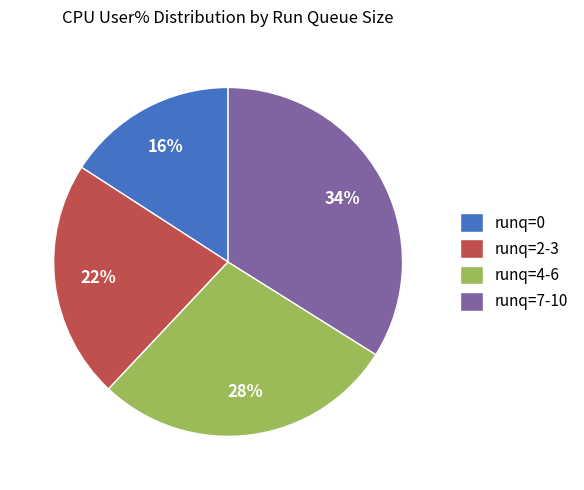

Combined, do runq=7-10 and runq=4-6 account for over 50%?

Yes